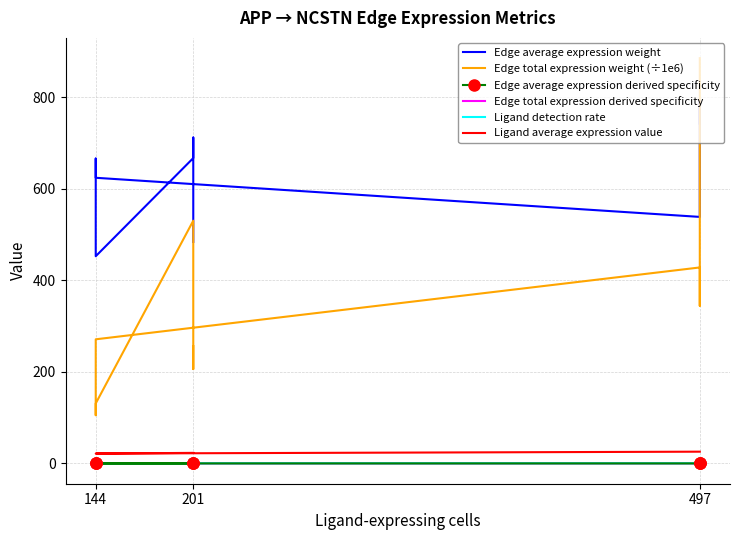

Is the value of Edge average expression weight at 201 greater than the value of Ligand average expression value at 144?

Yes